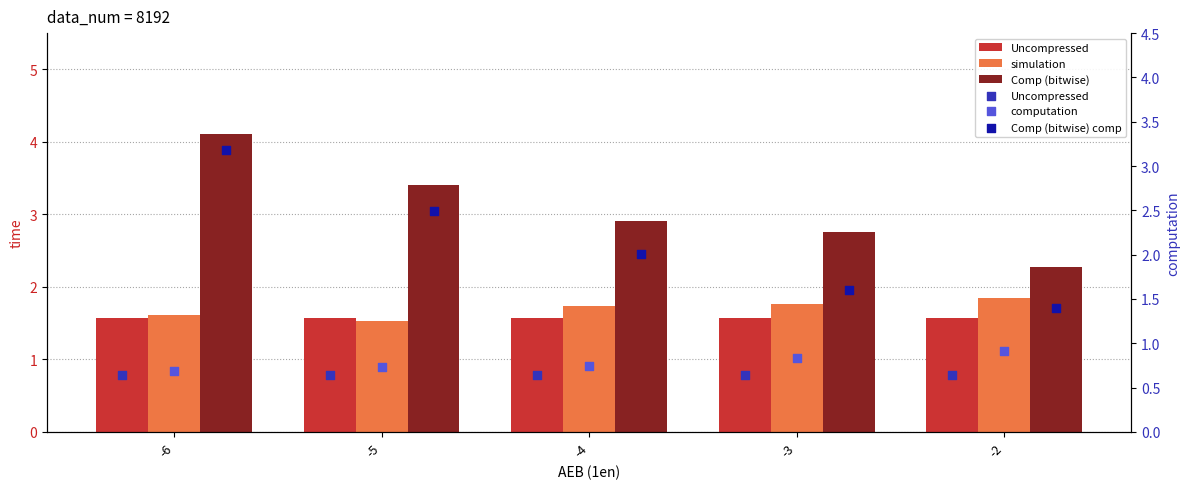

What are all the series names shown in the legend?

Uncompressed, simulation, Comp (bitwise), computation, Comp (bitwise) comp